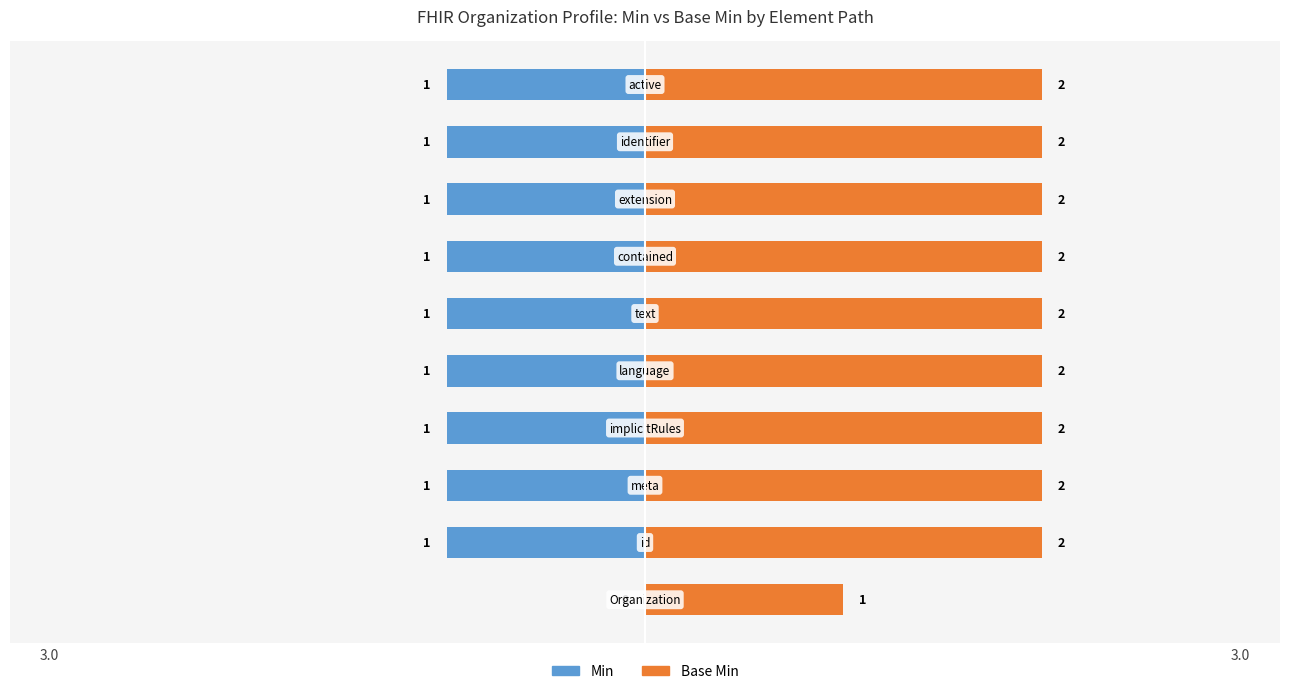

What is the value of the Base Min bar at the 4th from the left?

2